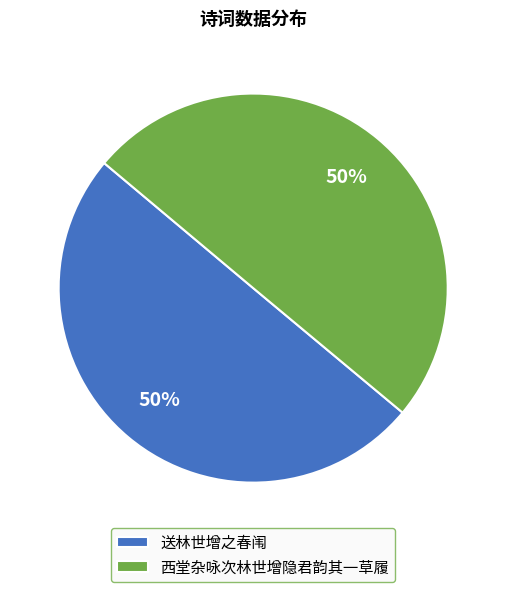

Is the sum of 送林世增之春闱 and 西堂杂咏次林世增隐君韵其一草履 greater than half?

Yes